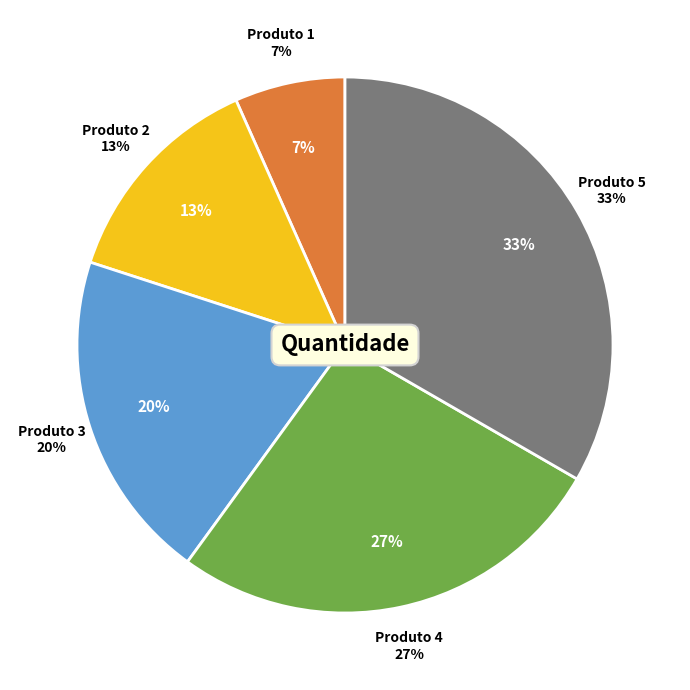

What is the change in value from Produto 1 to Produto 5?

+4